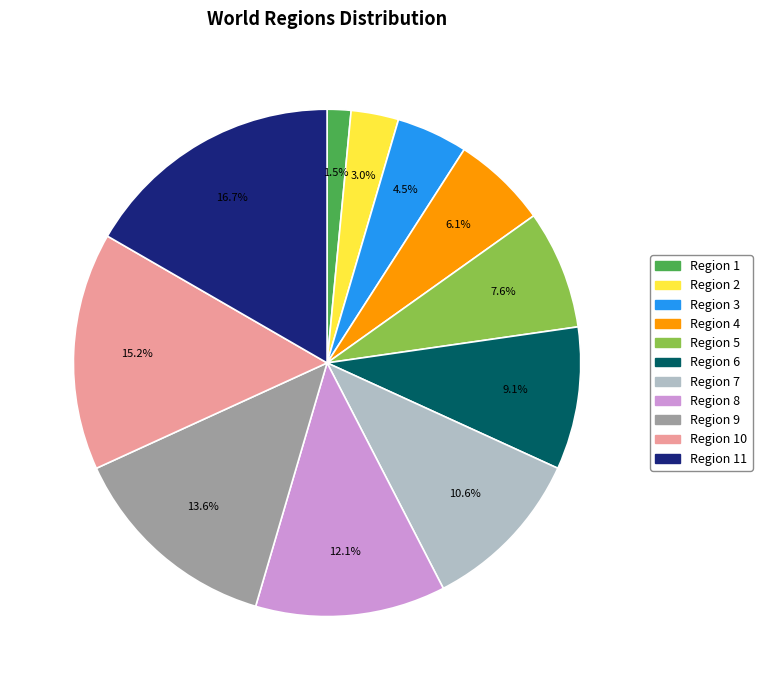

Is there a majority slice in this chart?

No